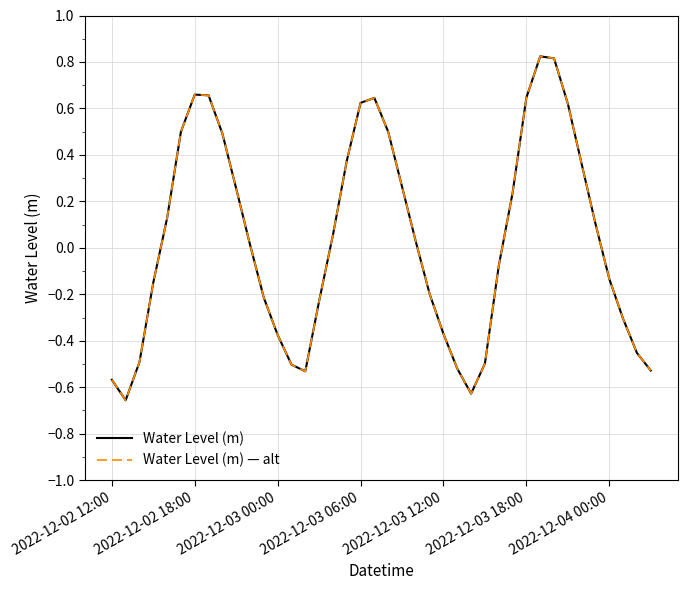

Does the chart display data point markers on the line(s)?

No